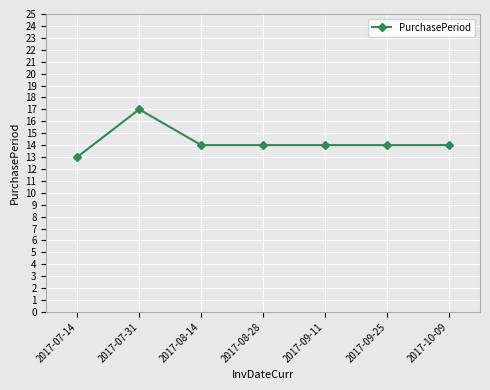

Reading right to left, transcribe all the data shown in this chart.

2017-10-09=14	2017-09-25=14	2017-09-11=14	2017-08-28=14	2017-08-14=14	2017-07-31=17	2017-07-14=13